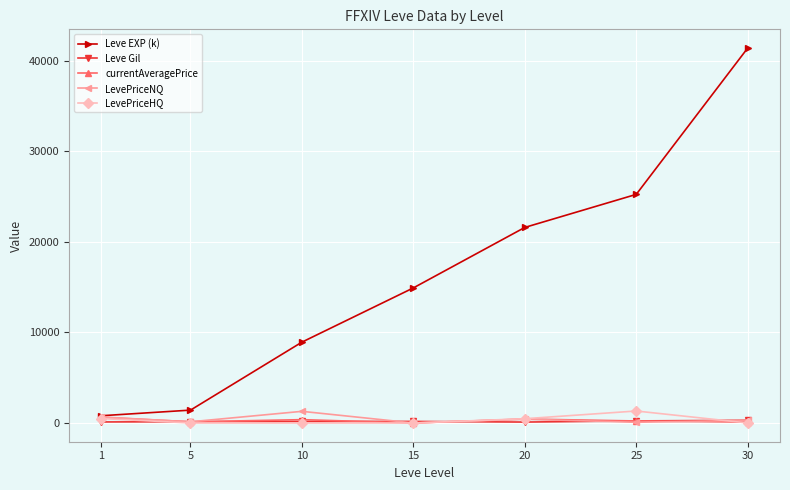

What is the highest value of the LevePriceHQ series?

1322.5